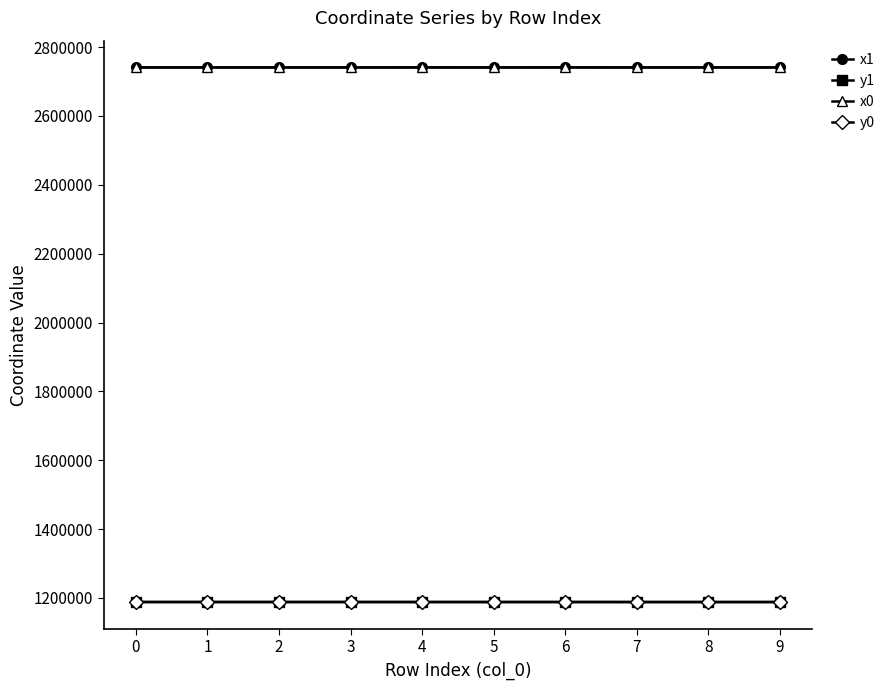

What is the total value across all series at 4?

7858313.5